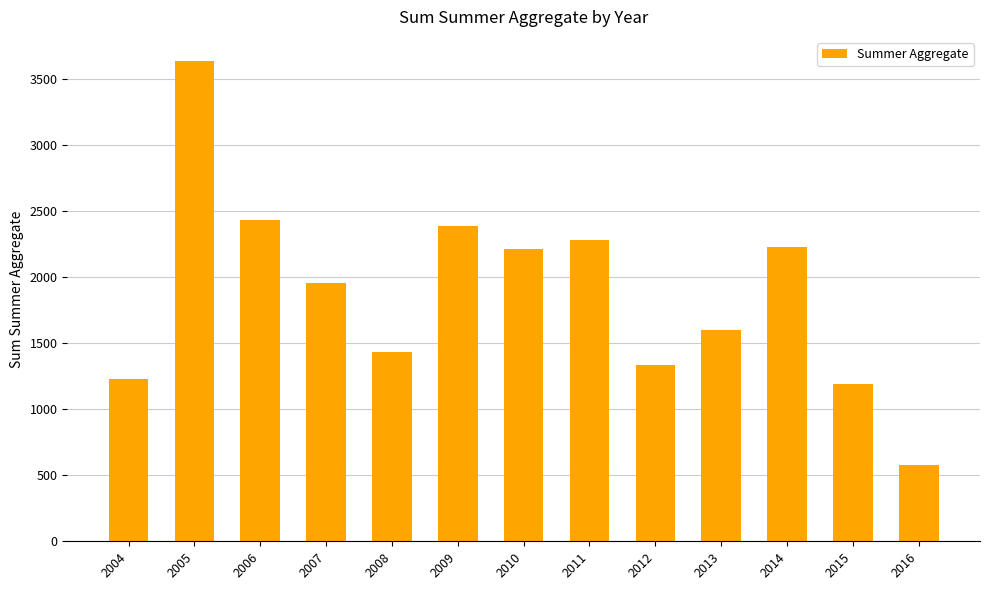

What is the smallest value displayed?

579